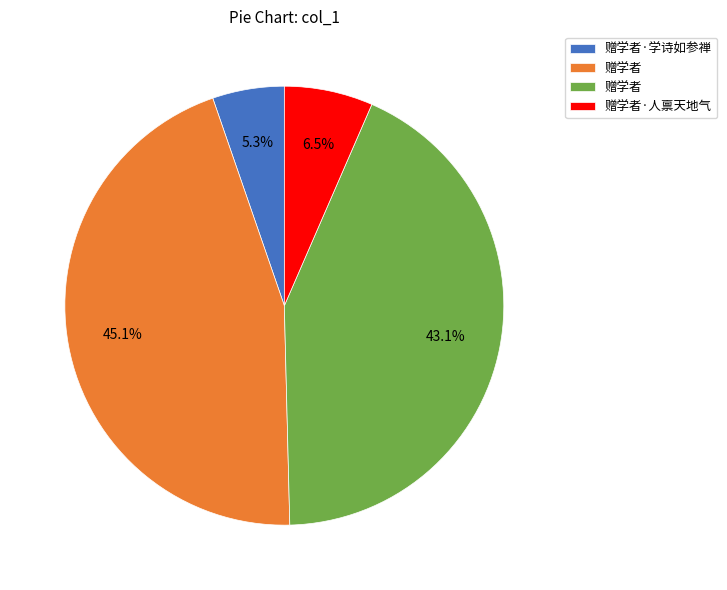

Does any single category account for the majority?

No